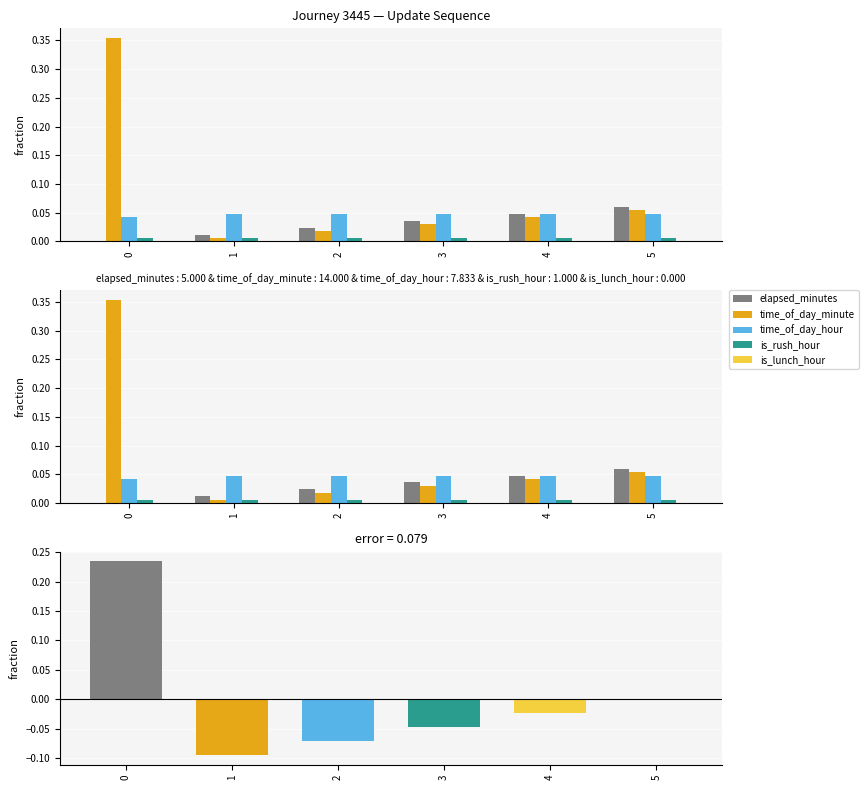

At which label is time_of_day_minute closest to 0?

1